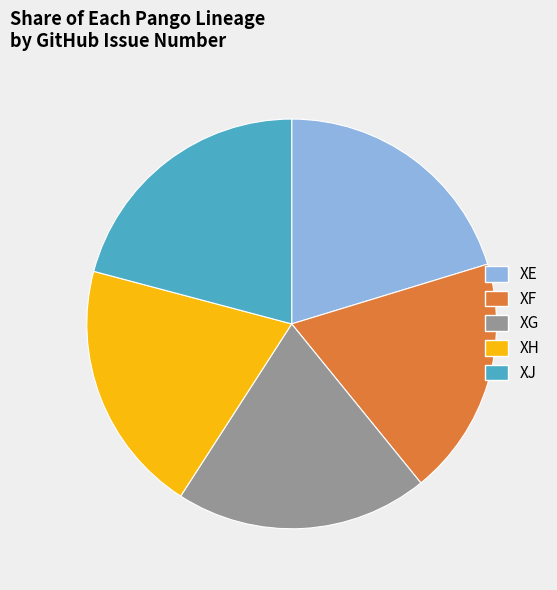

The XE slice represents 13% of the pie. True or false?

False